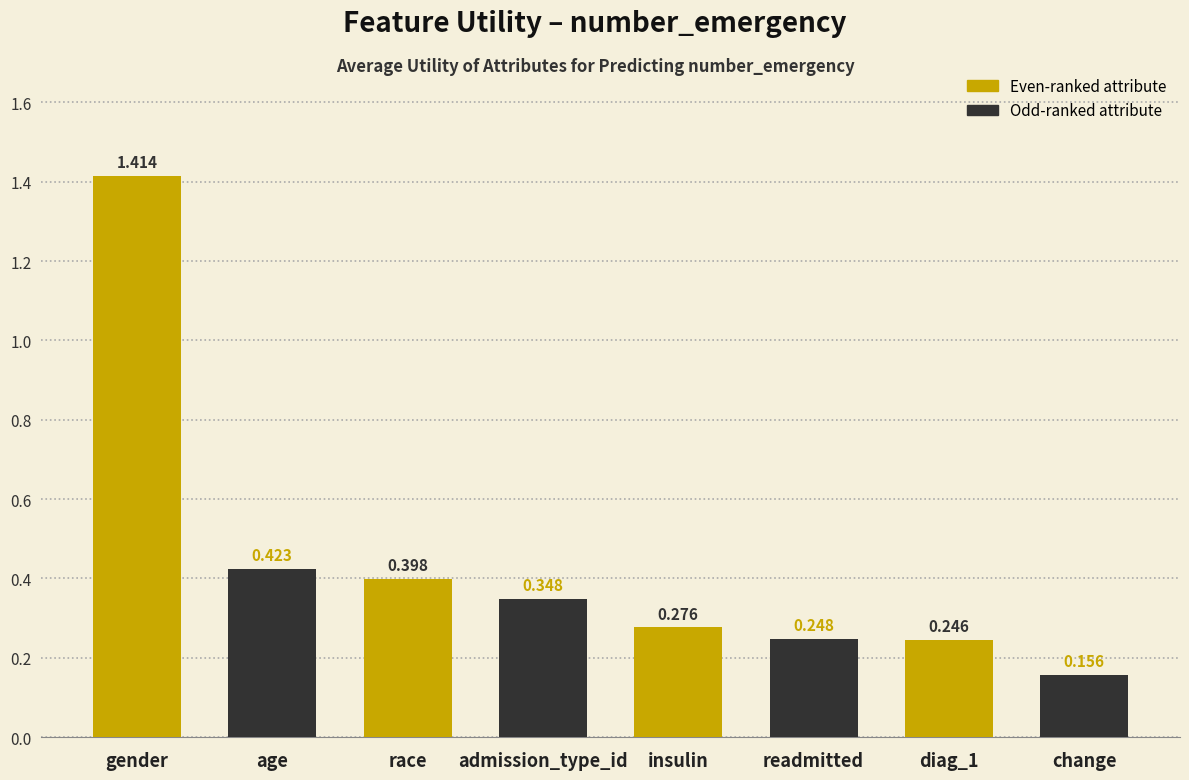

List the labels in order of value, smallest first.

change, diag_1, readmitted, insulin, admission_type_id, race, age, gender